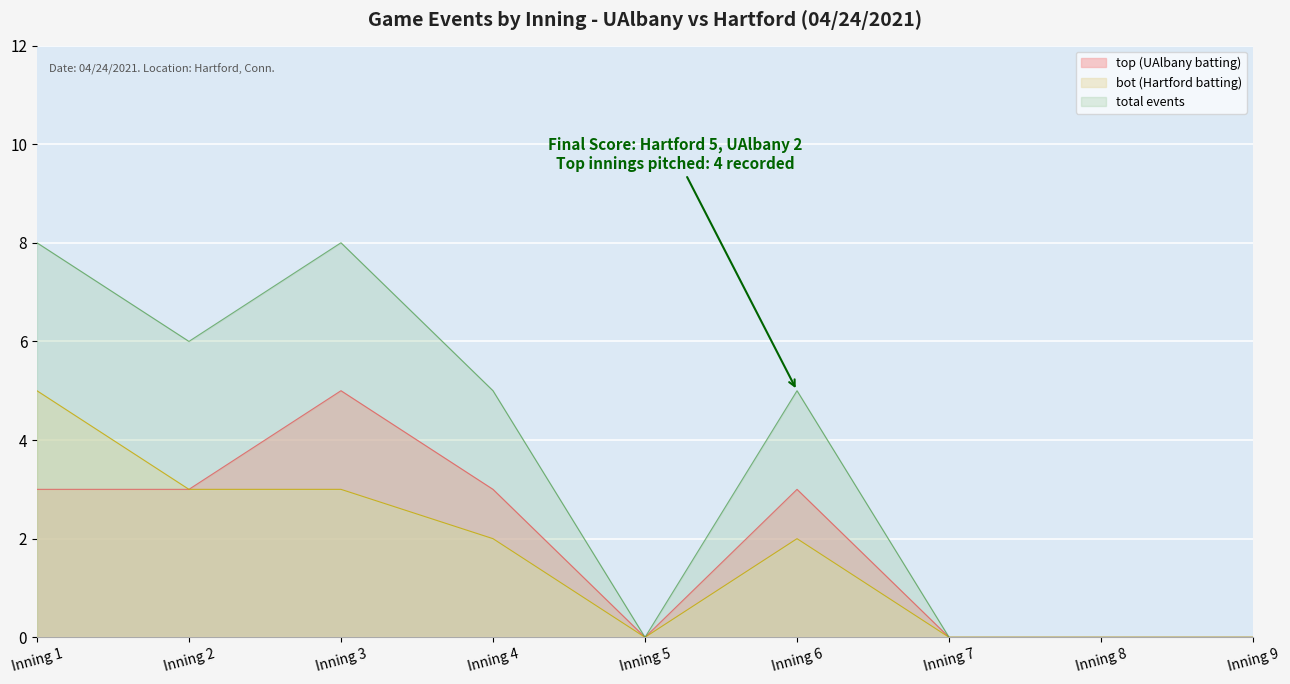

What is the difference between the maximum and minimum values in the top_inning_counts series?

5